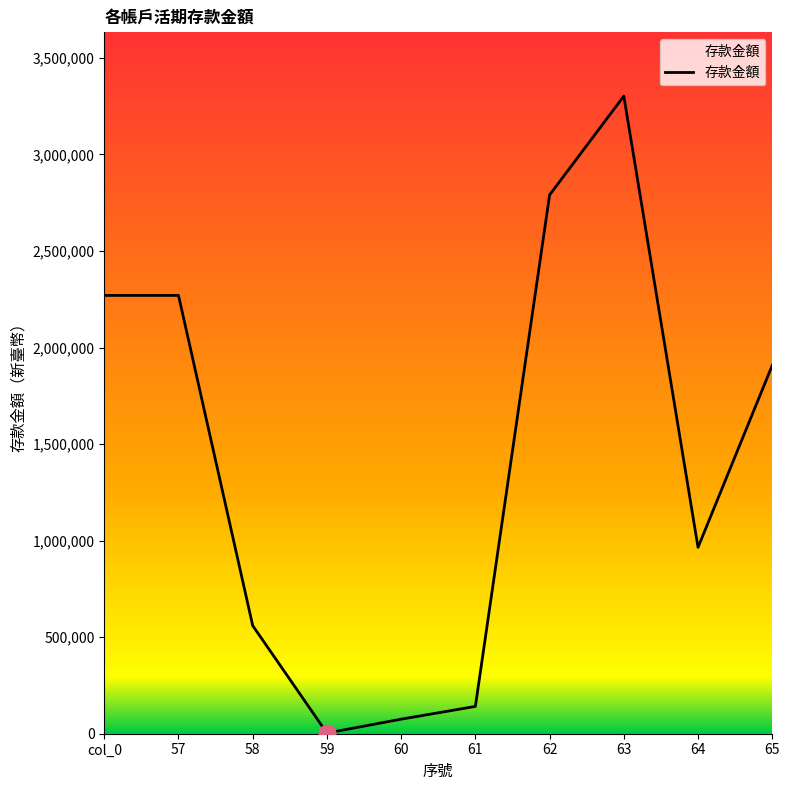

What position from the left is 62?

7